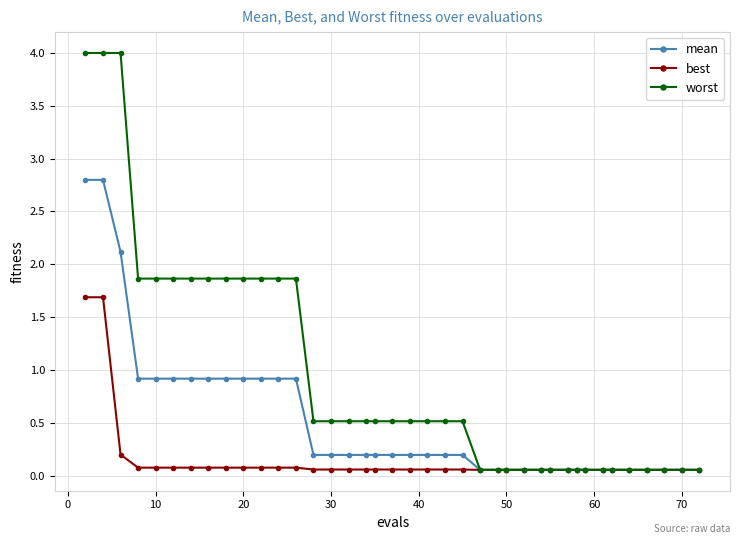

Rank the series by their average value, from lowest to highest.

best, mean, worst